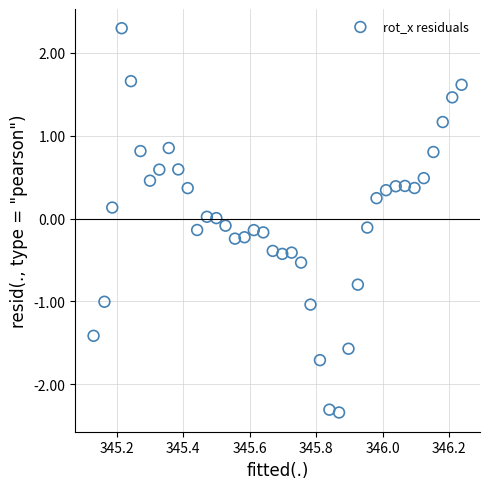

What is the range of X values (max minus min)?

1.1